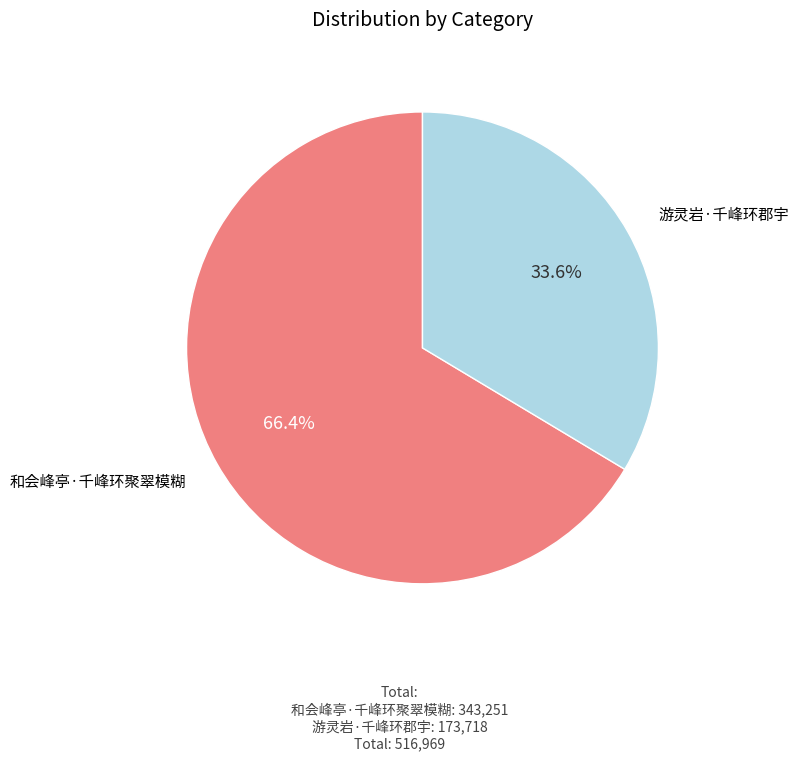

What is the ratio of the value at 和会峰亭·千峰环聚翠模糊 to the value at 游灵岩·千峰环郡宇?

2.0